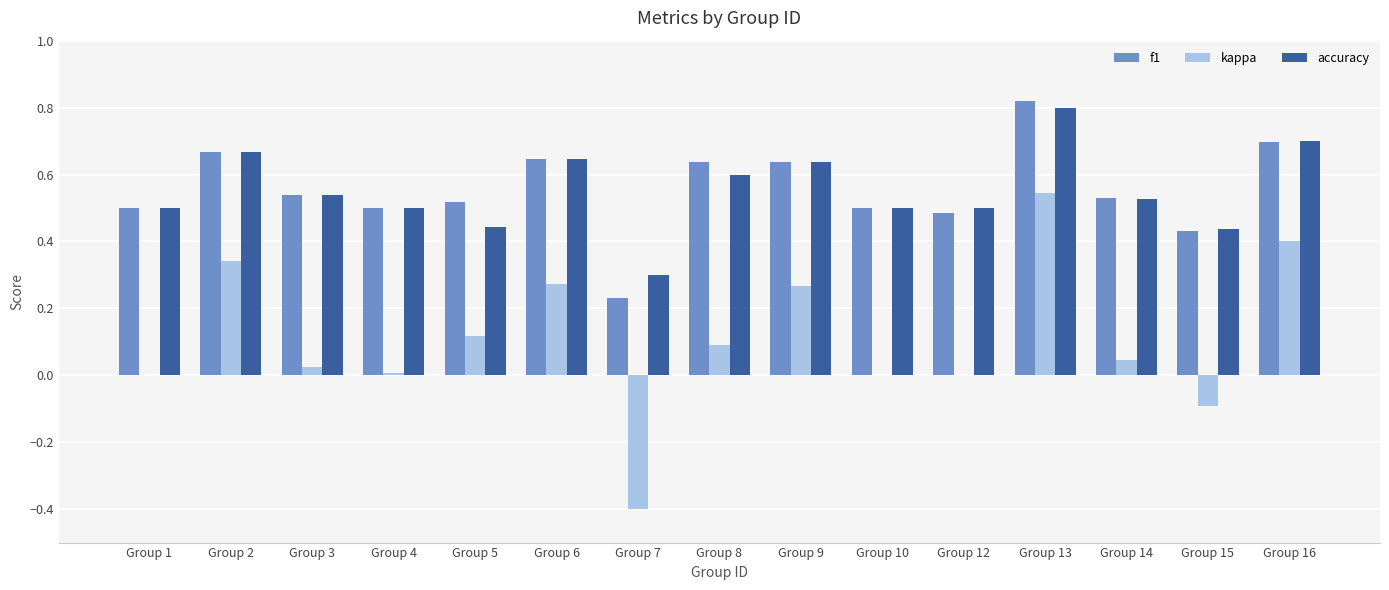

The value of kappa at Group 9 is 0.4. True or false?

False